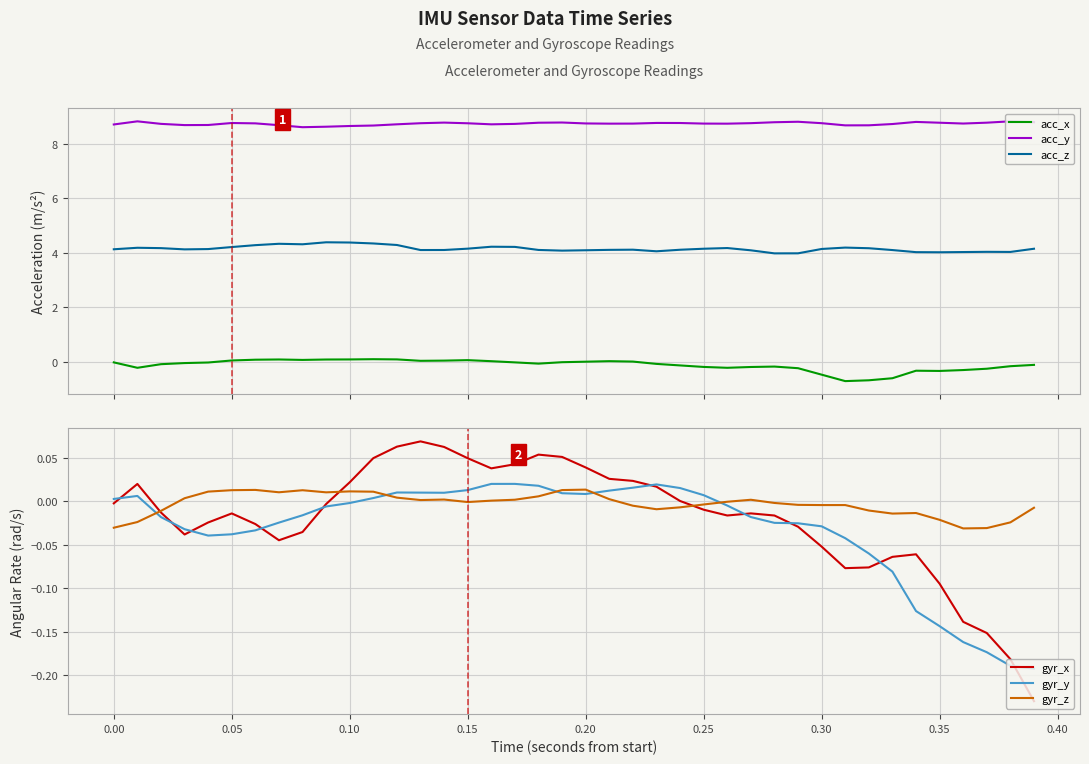

Which series has the largest total across all categories?

acc_y